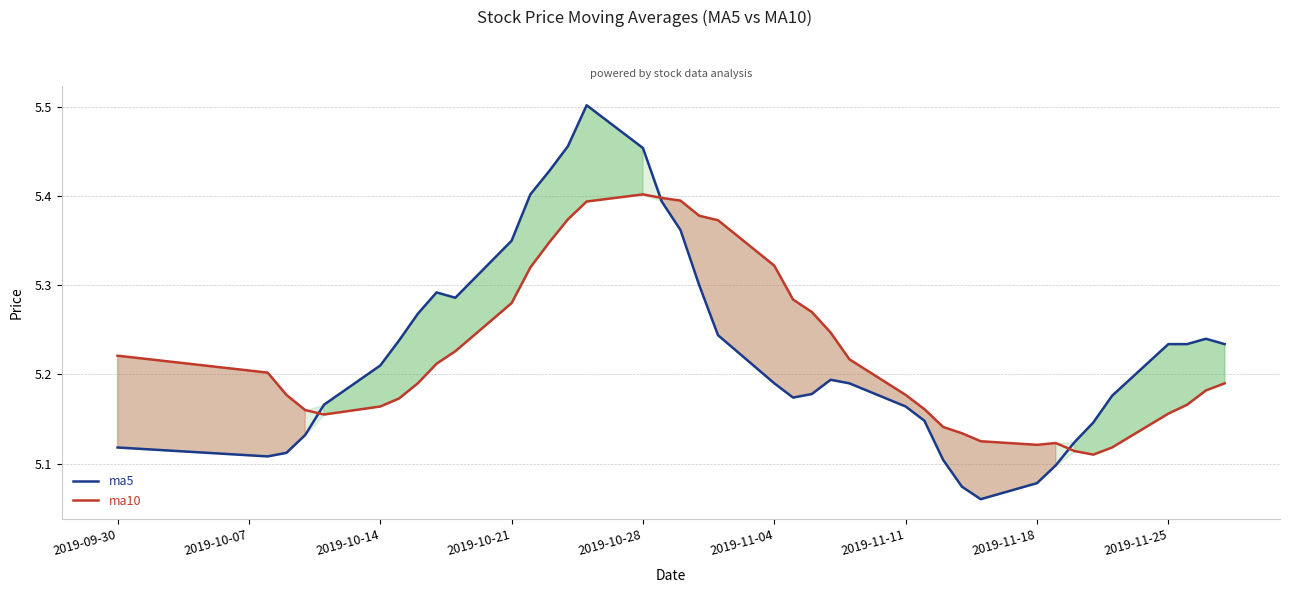

How many intersections are there between ma5 and ma10?

3